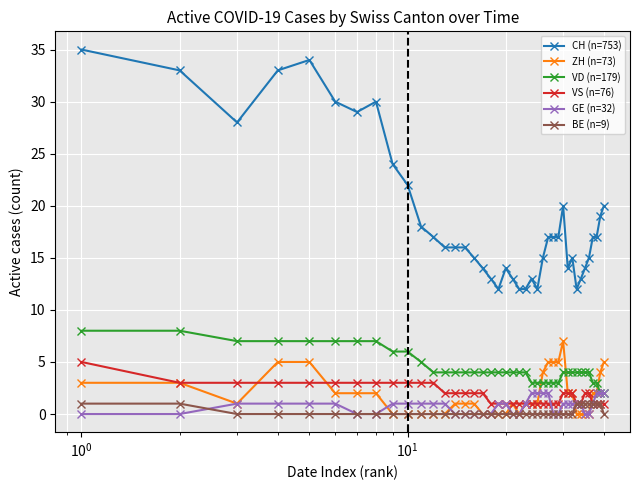

At how many categories does at least one series exceed 27?

8